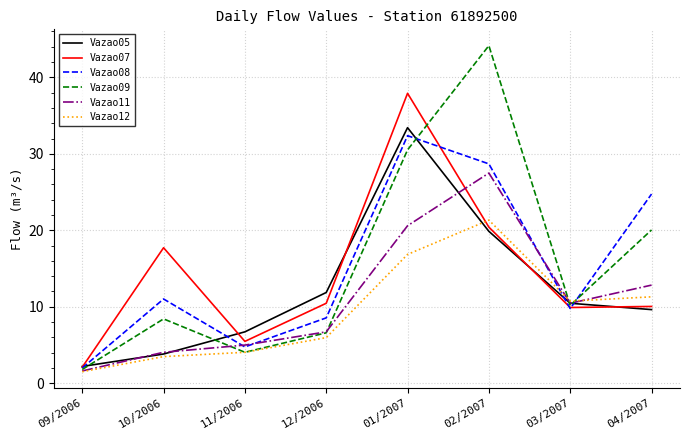

True or false: Vazao08 has a value of 13.0 at 03/2007.

False